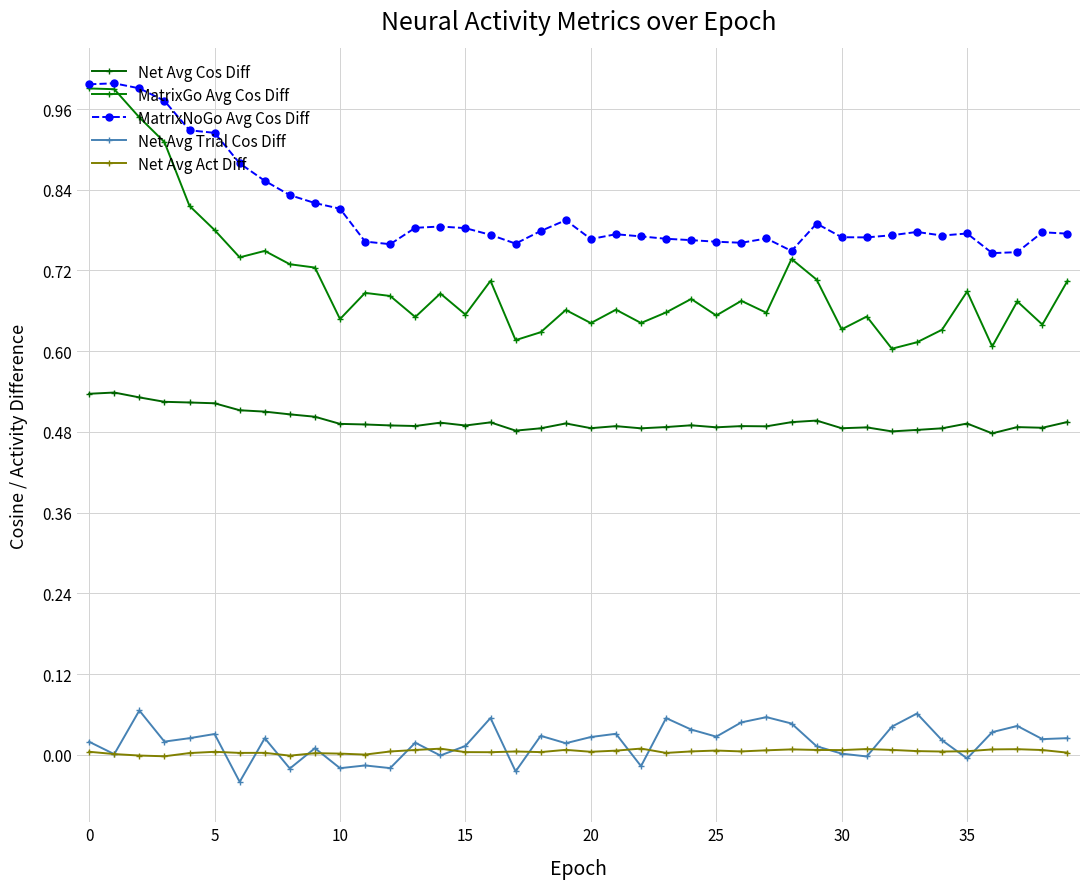

How many interior local peaks does the Net Avg Trial Cos Diff series have?

13